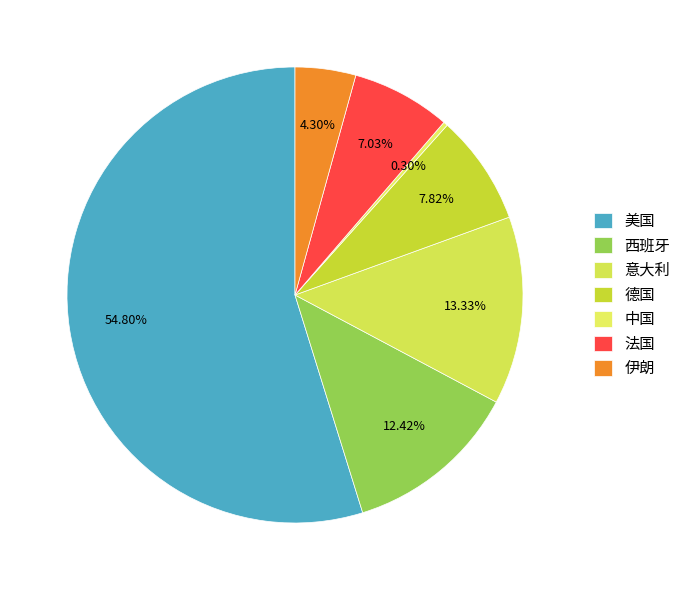

Between 西班牙 and 法国, which is larger?

西班牙